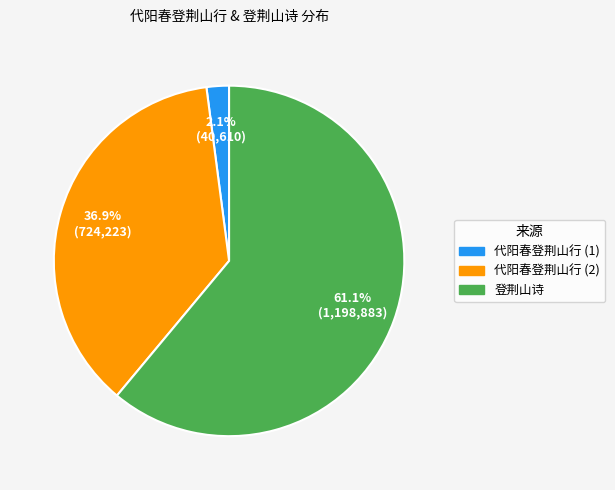

Rank the categories by value from highest to lowest.

登荆山诗, 代阳春登荆山行 (2), 代阳春登荆山行 (1)